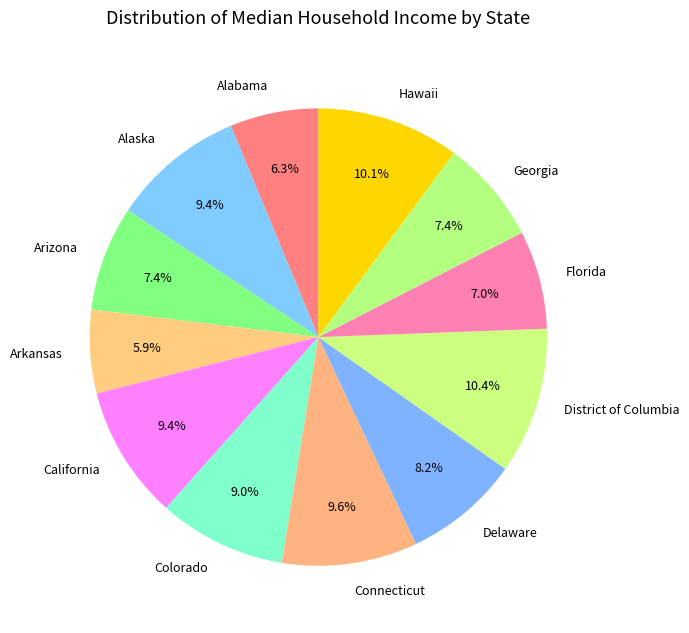

What percentage do Connecticut and Alaska together represent?

19.0%